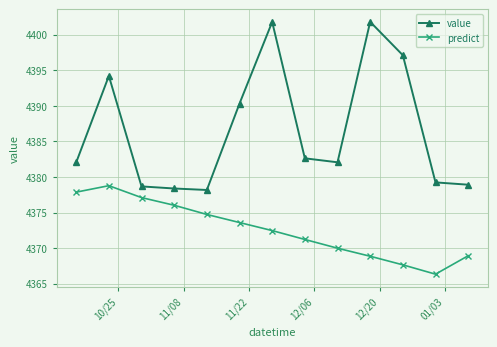

Rank the series by their average value, from lowest to highest.

predict, value